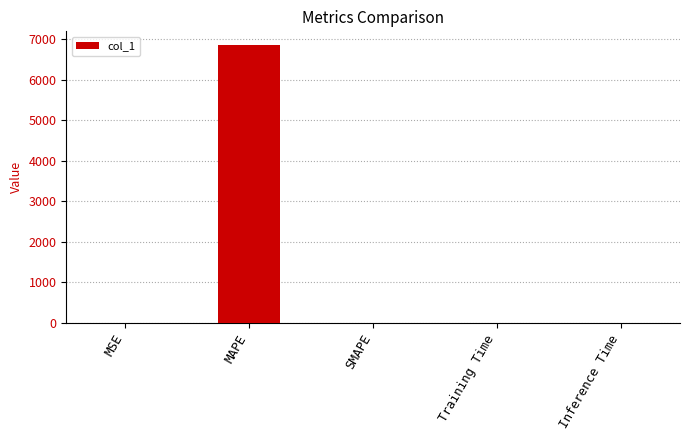

What is the sum of all values?

6852.5